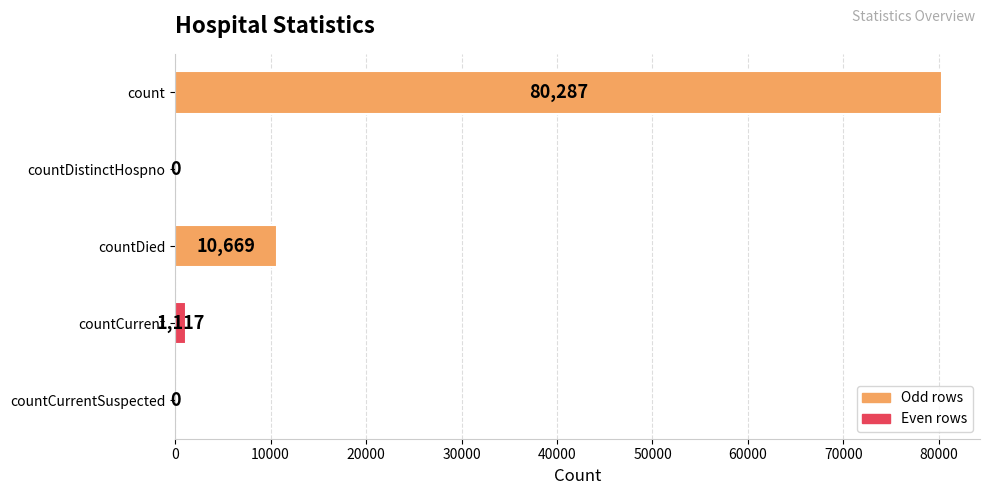

What is the change in value from countDistinctHospno to countCurrent?

+1117